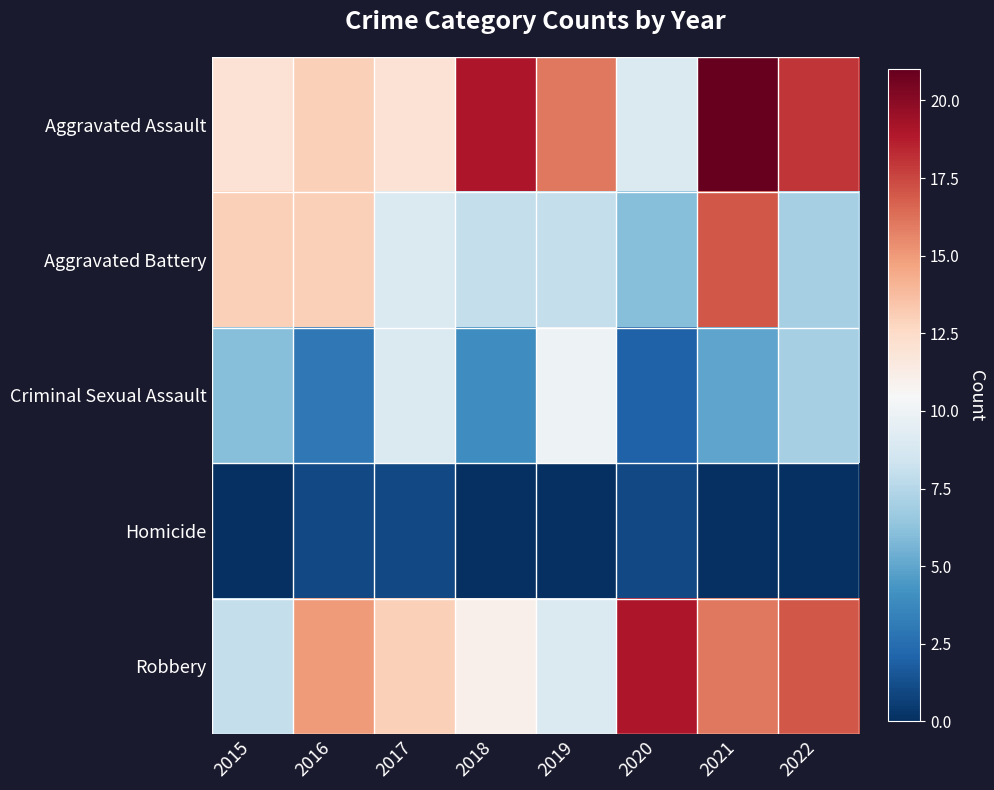

Reading left to right, what are all the values shown in this chart?

Aggravated Assault: 2015=12	2016=13	2017=12	2018=19	2019=16	2020=9	2021=21	2022=18
Aggravated Battery: 2015=13	2016=13	2017=9	2018=8	2019=8	2020=6	2021=17	2022=7
Criminal Sexual Assault: 2015=6	2016=3	2017=9	2018=4	2019=10	2020=2	2021=5	2022=7
Homicide: 2015=0	2016=1	2017=1	2018=0	2019=0	2020=1	2021=0	2022=0
Robbery: 2015=8	2016=15	2017=13	2018=11	2019=9	2020=19	2021=16	2022=17